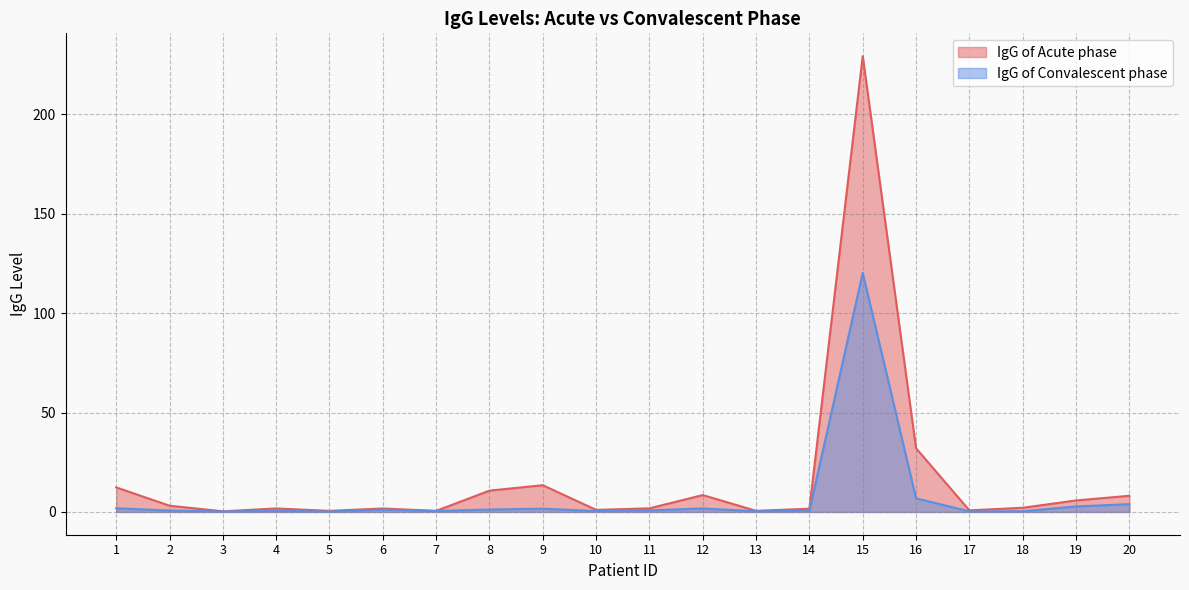

At which label does IgG of Acute phase reach its peak?

15